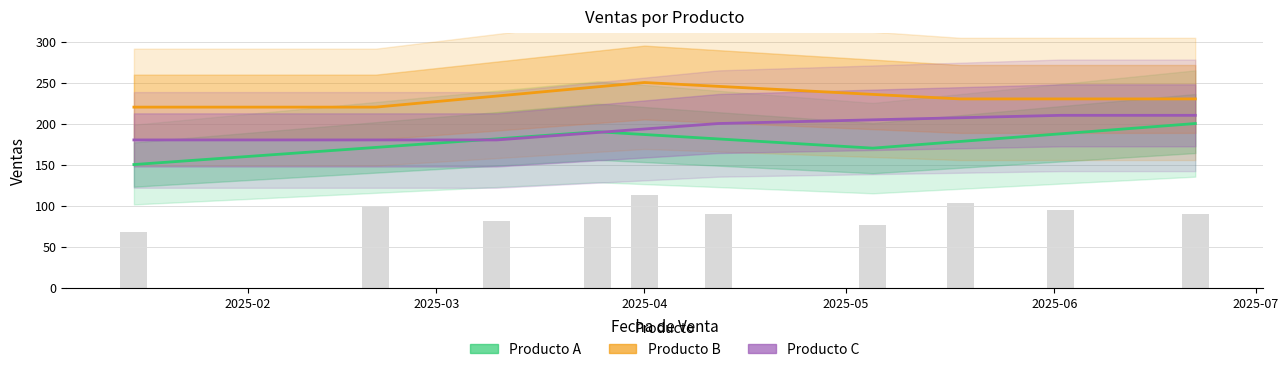

What is the sum of the Producto A values at 2025-07 and 2025-03?

352.1